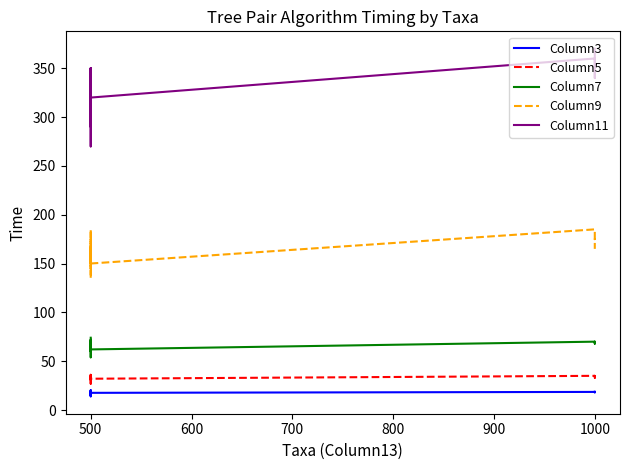

At which label is Column7 closest to 64?

500